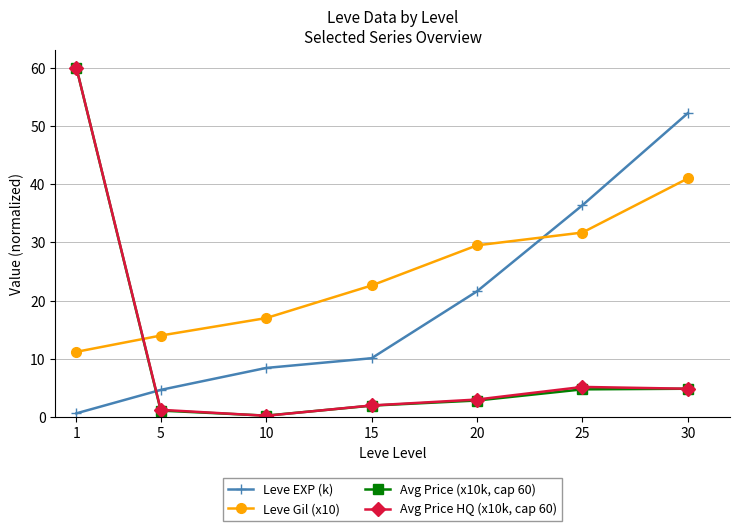

What is the greatest value displayed?

60.0